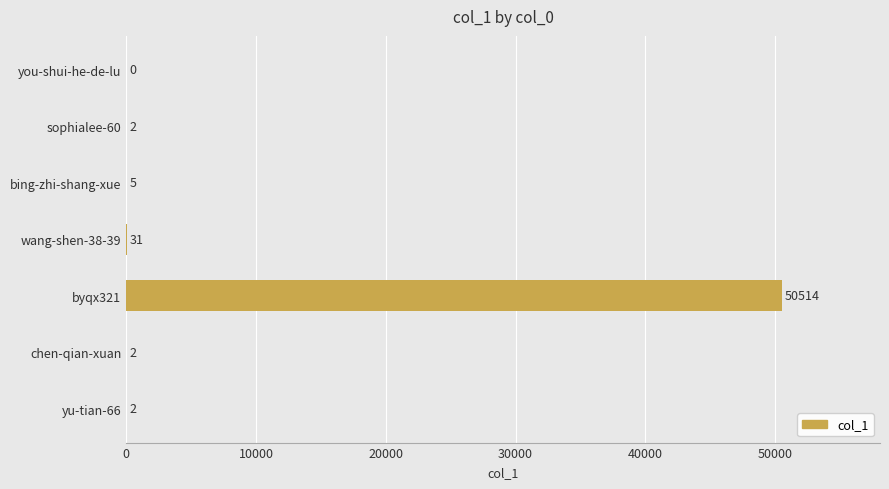

Reading bottom to top, transcribe all the data shown in this chart.

yu-tian-66=2	chen-qian-xuan=2	byqx321=50514	wang-shen-38-39=31	bing-zhi-shang-xue=5	sophialee-60=2	you-shui-he-de-lu=0